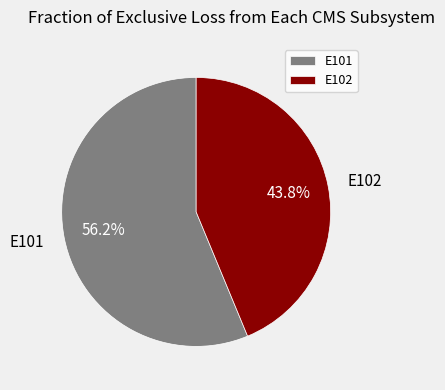

Between E102 and E101, which is larger?

E101